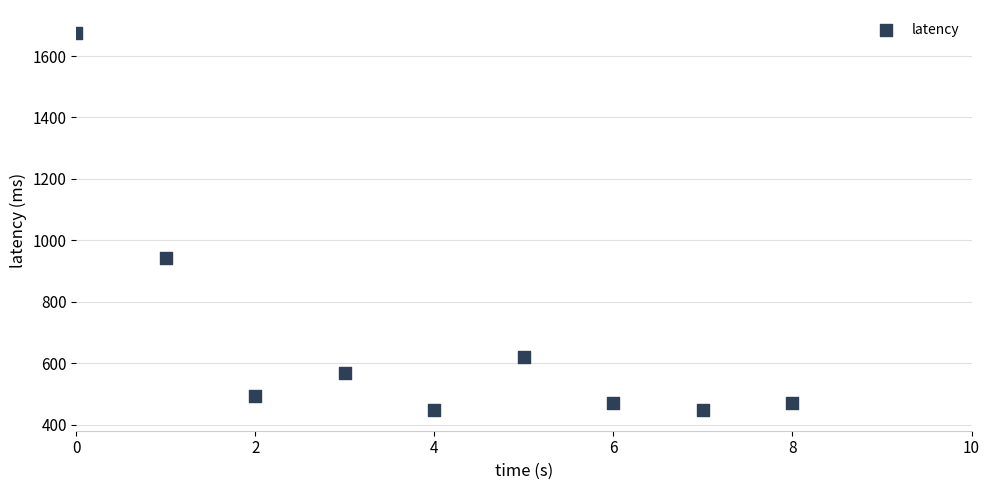

What is the average Y value?

681